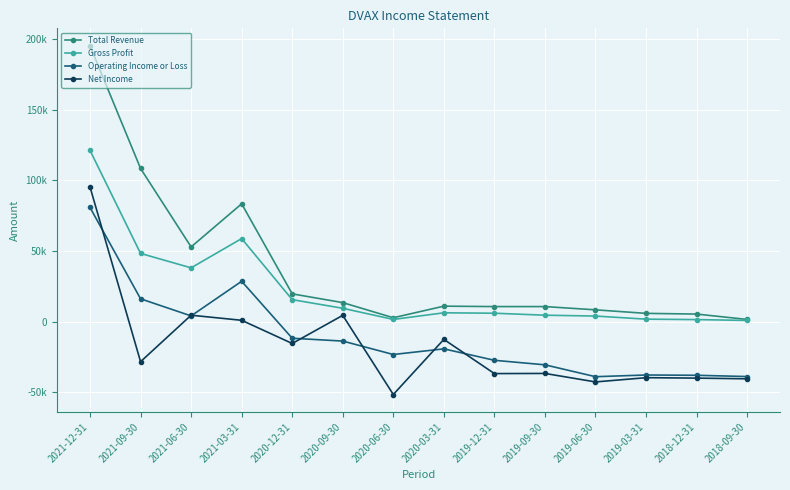

Which series has the largest total across all categories?

Total Revenue